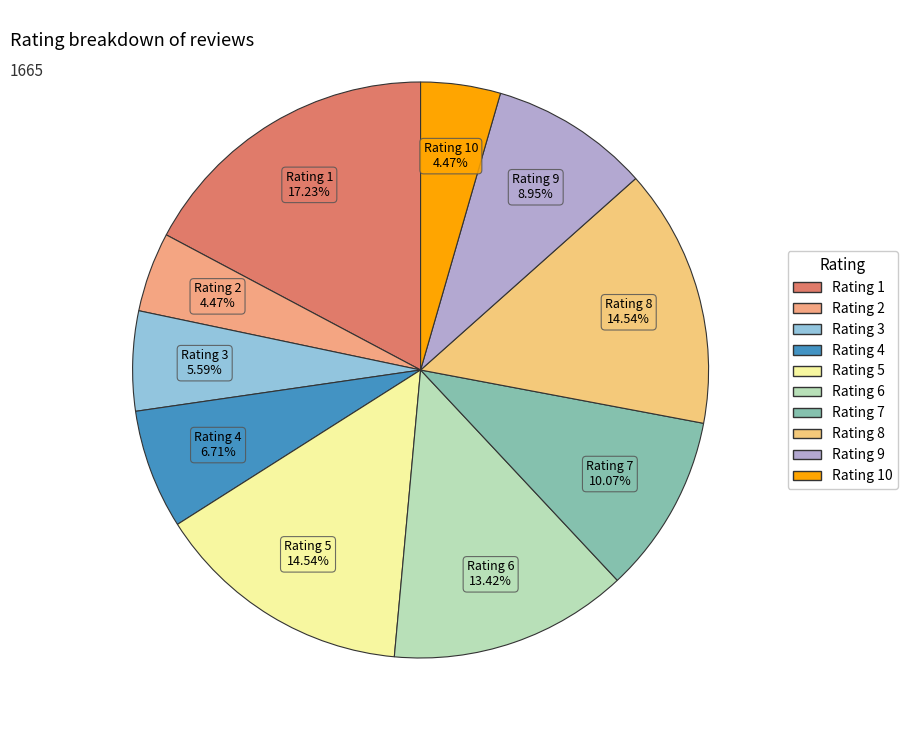

Is there a majority slice in this chart?

No